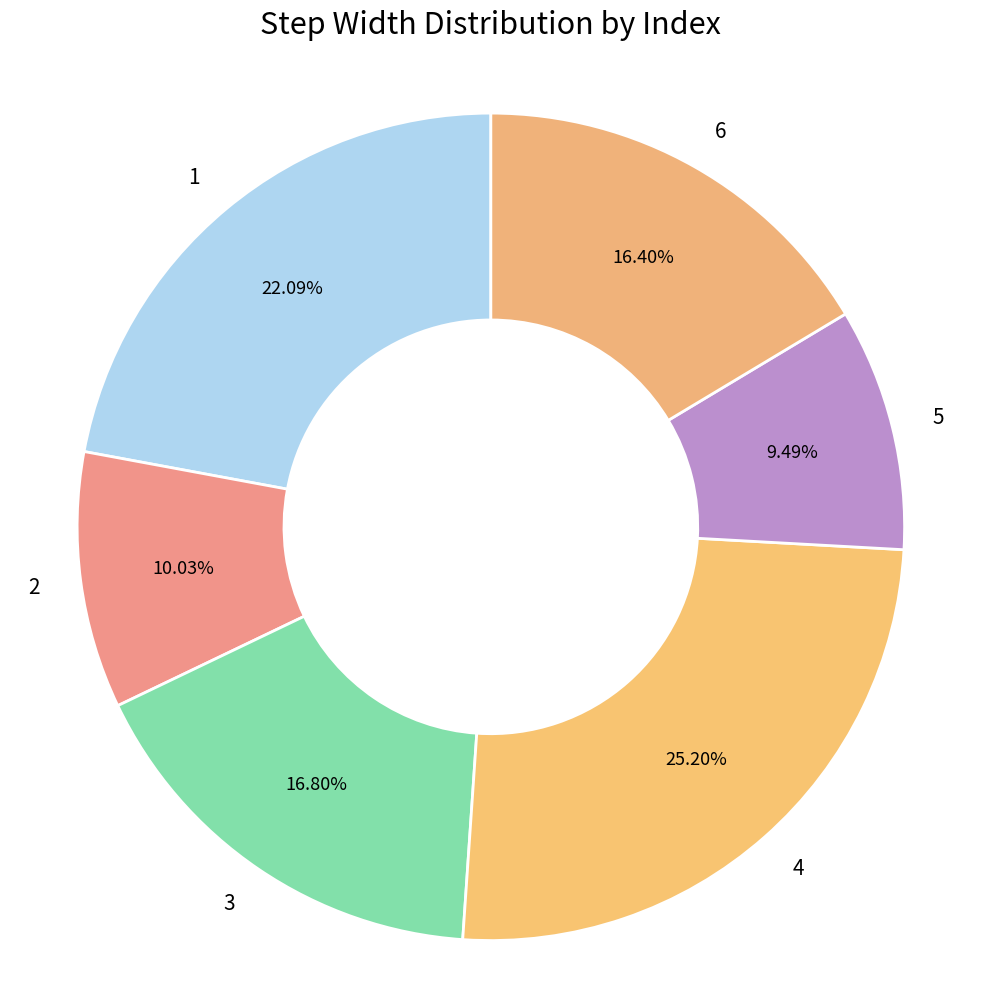

To the nearest percent, what is the difference between the 5 and 2 slice percentages?

1%